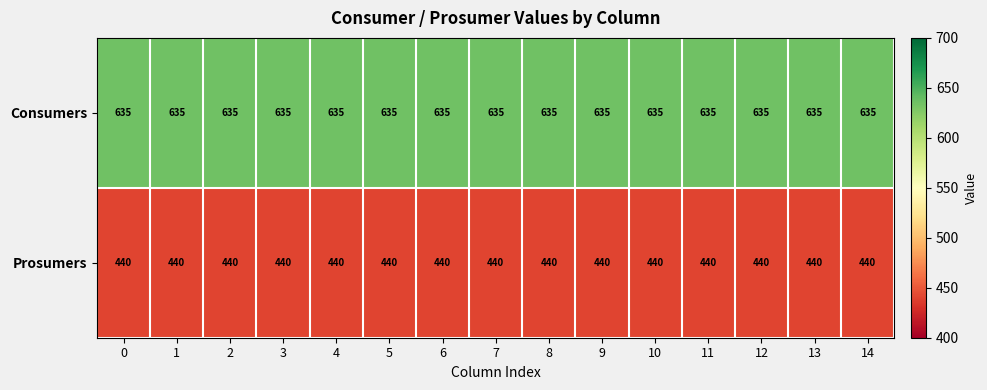

At how many categories does at least one series exceed 488?

15